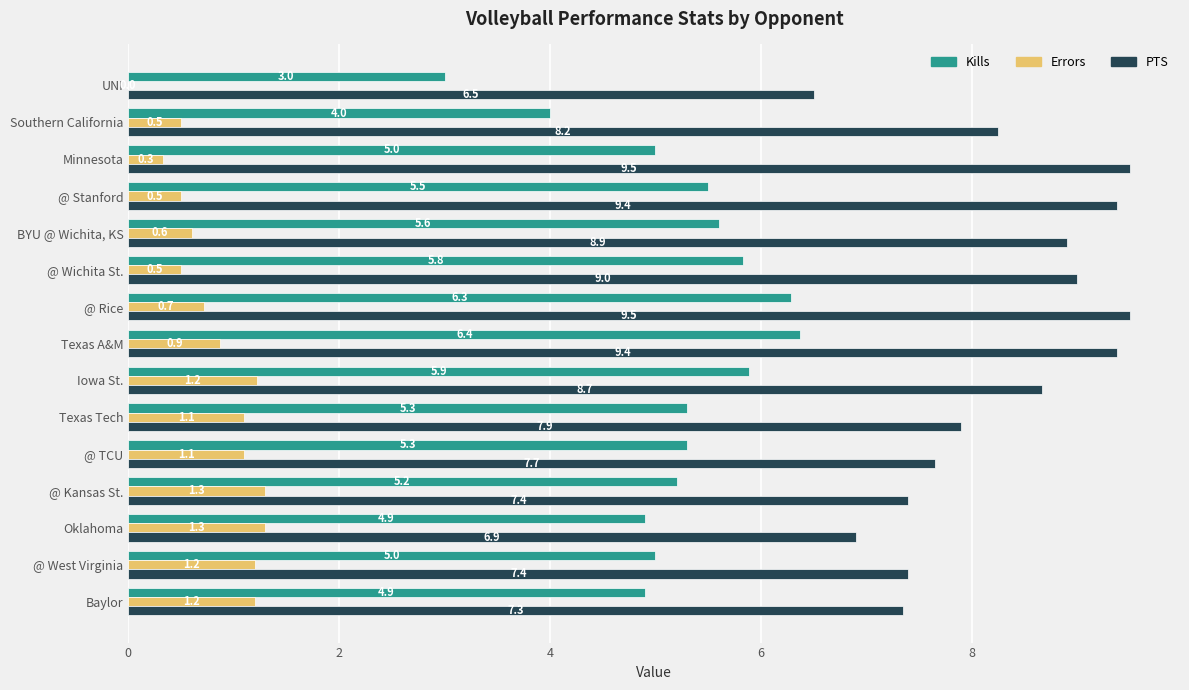

Read the Kills value at Iowa St..

5.9